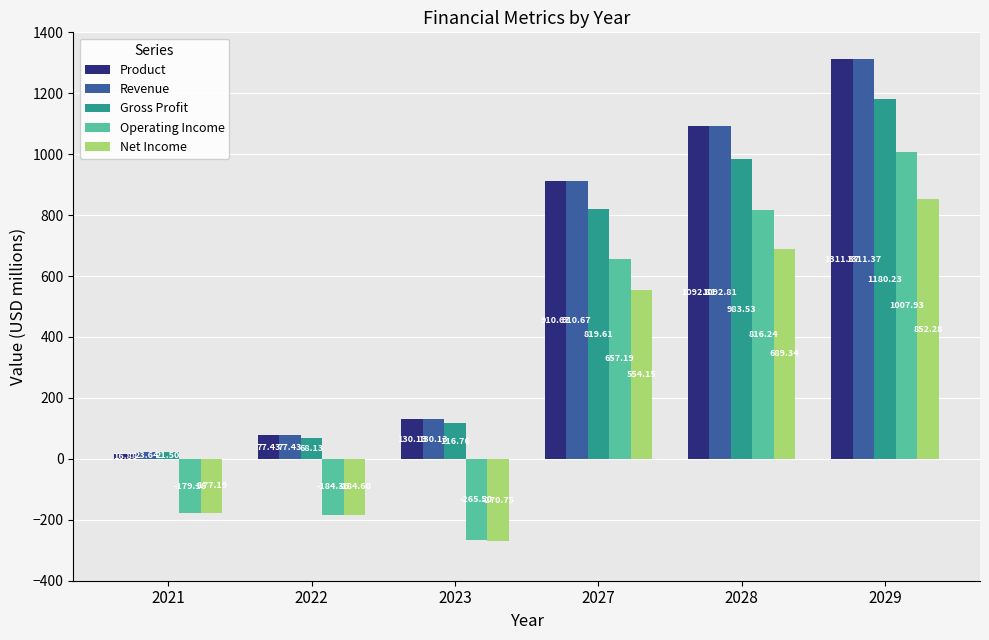

Rank the categories by Revenue value from highest to lowest.

2029, 2028, 2027, 2023, 2022, 2021